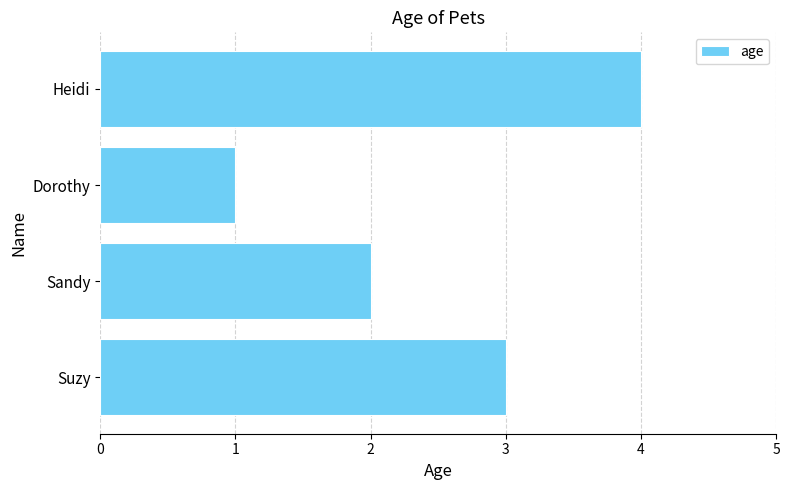

Rank the categories by value from highest to lowest.

Heidi, Suzy, Sandy, Dorothy